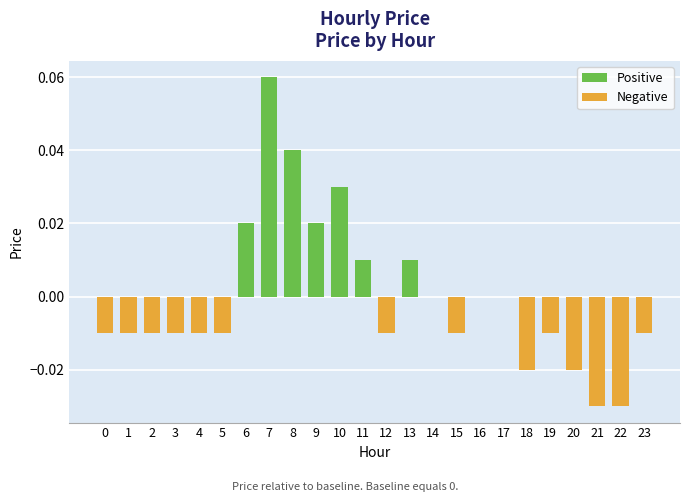

True or false: the data shows -0.0 at 18.

True